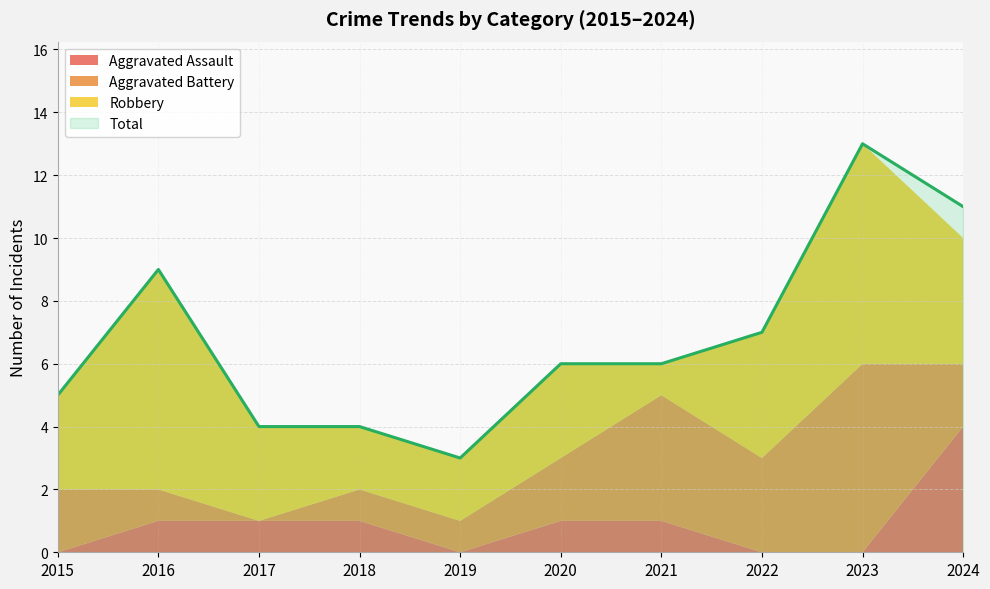

True or false: Total has more than 1 points higher than both neighbors.

True